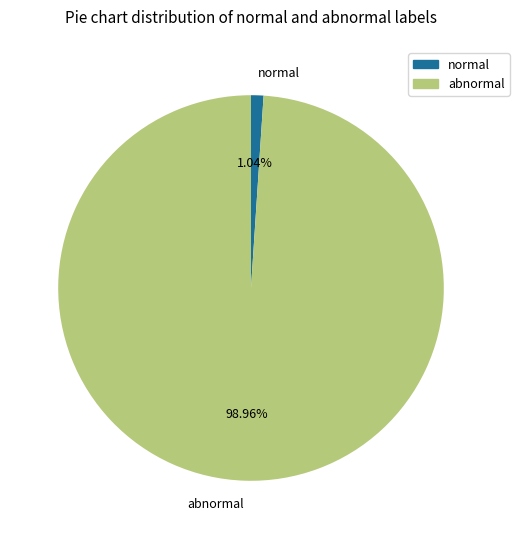

How many slices are in this pie chart?

2